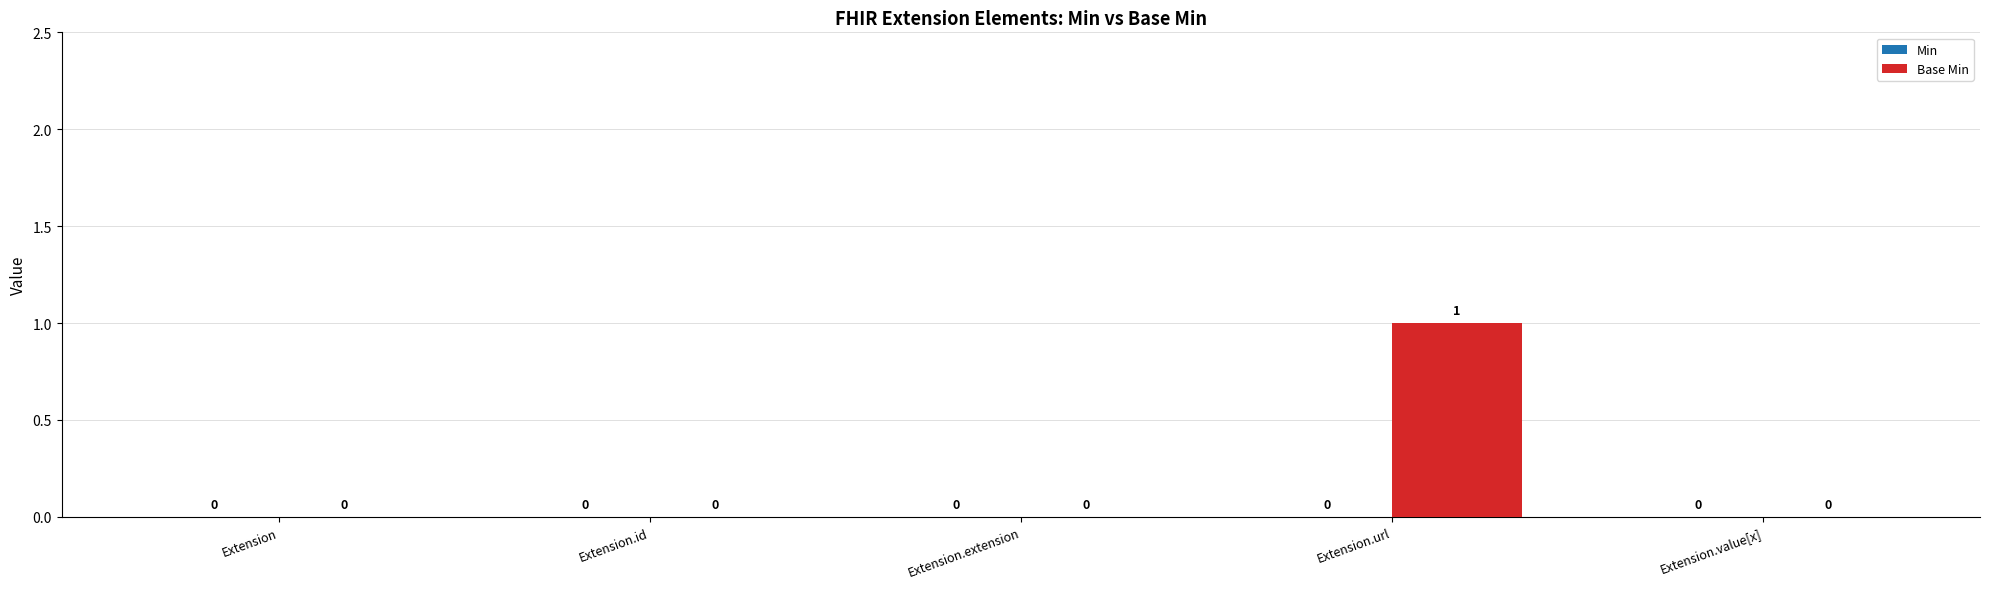

Count the number of categories in the chart.

5